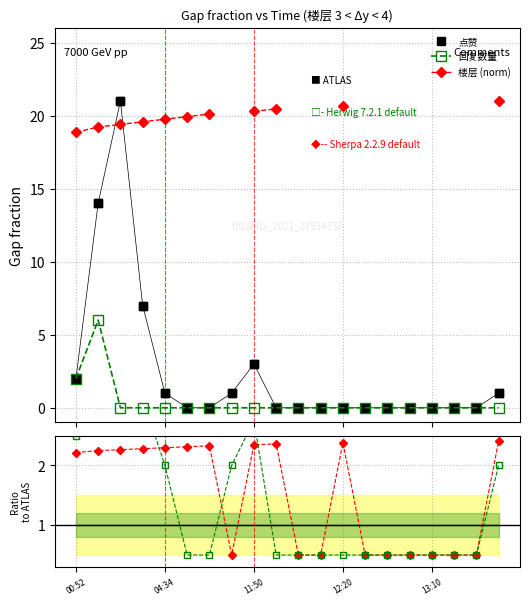

The 楼层 (norm) series shows 30.6 at 11:50. True or false?

False